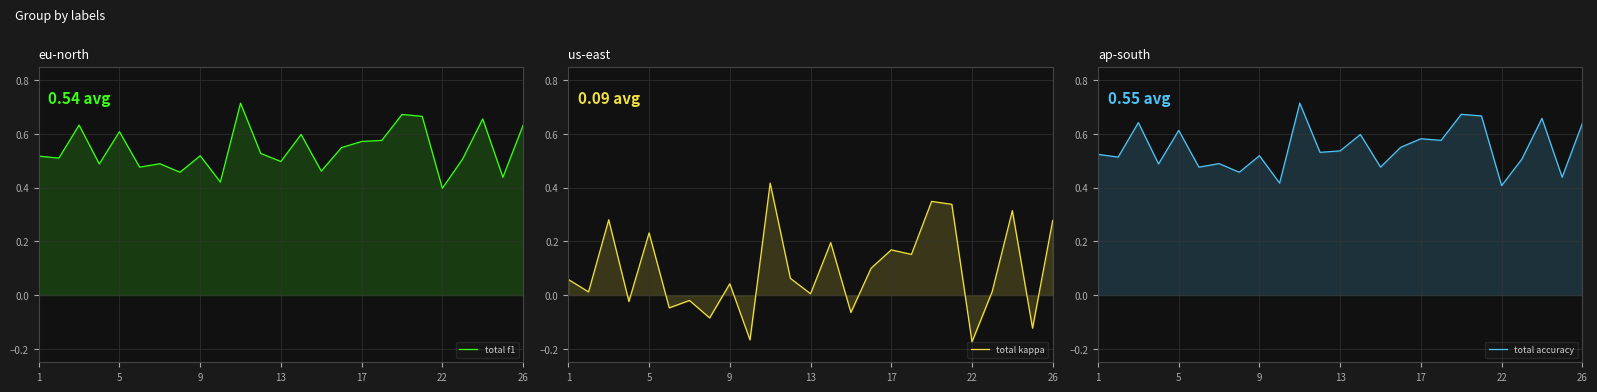

What is the difference between the maximum and minimum values in the total f1 series?

0.3